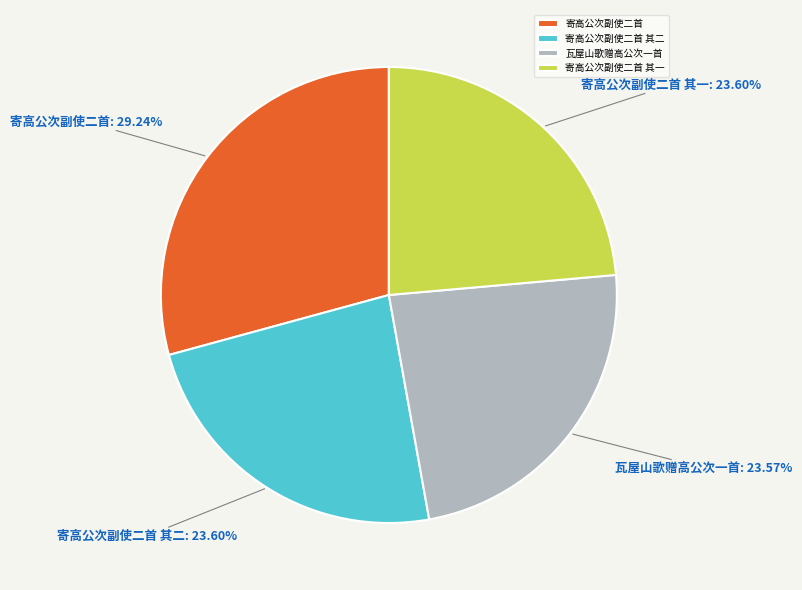

Which category has the biggest portion of the pie?

寄高公次副使二首